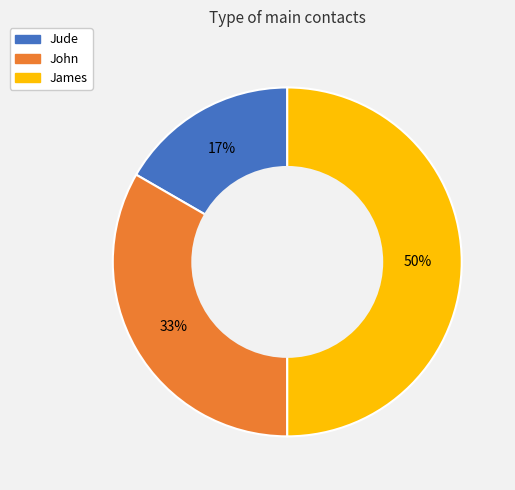

To the nearest percent, what is the difference between the largest and smallest slice percentages?

33%